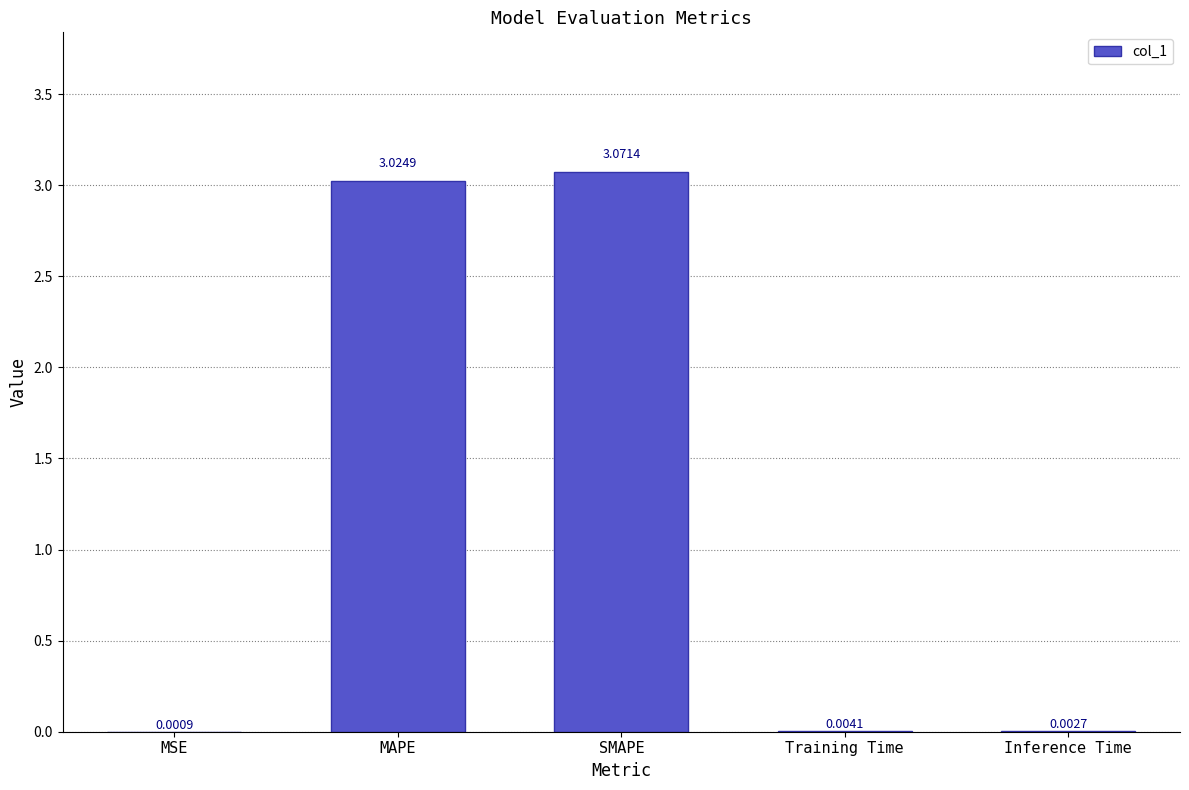

What is the average value?

1.2